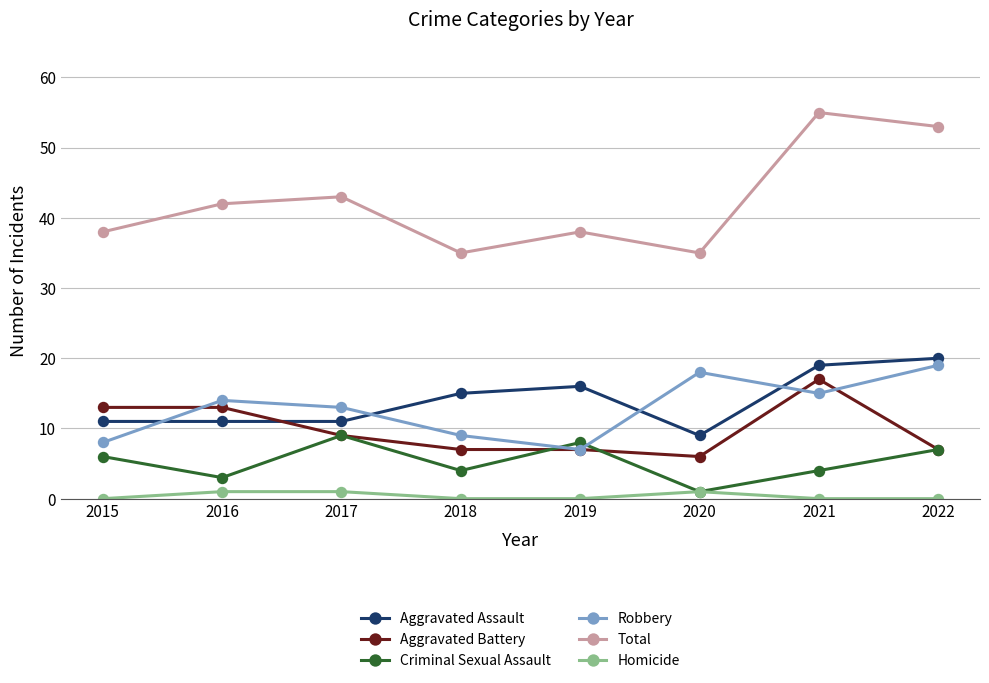

True or false: Robbery has more than 2 points higher than both neighbors.

False